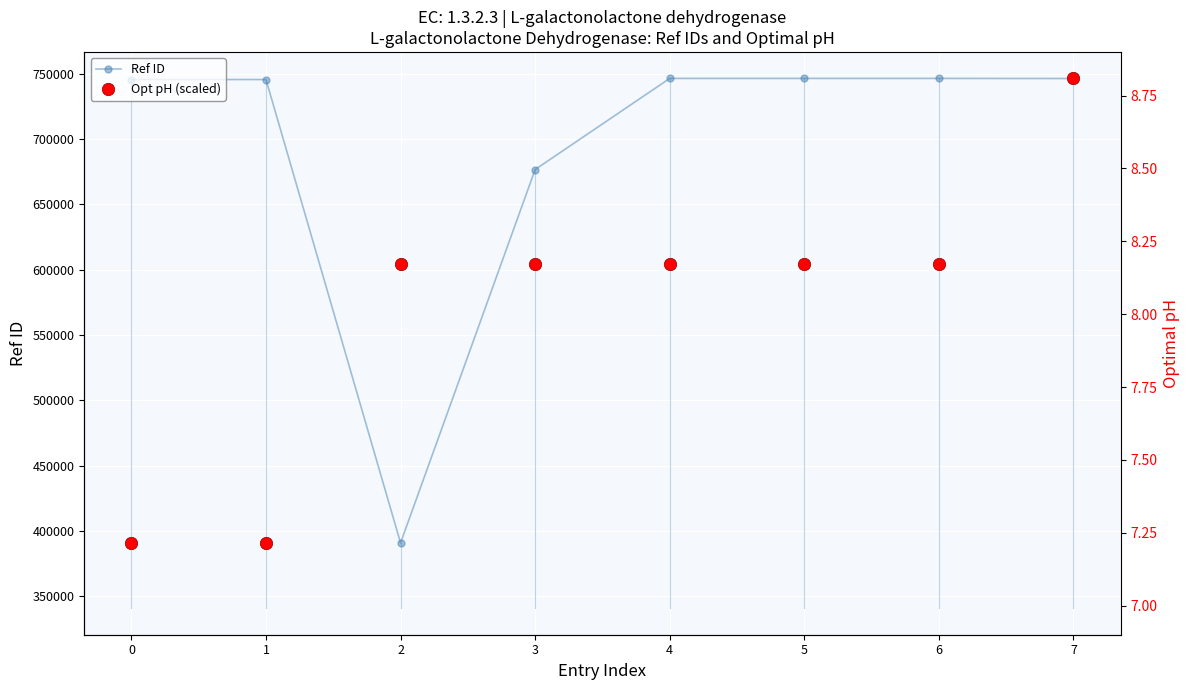

Which series contains the lowest Y value?

Ref ID